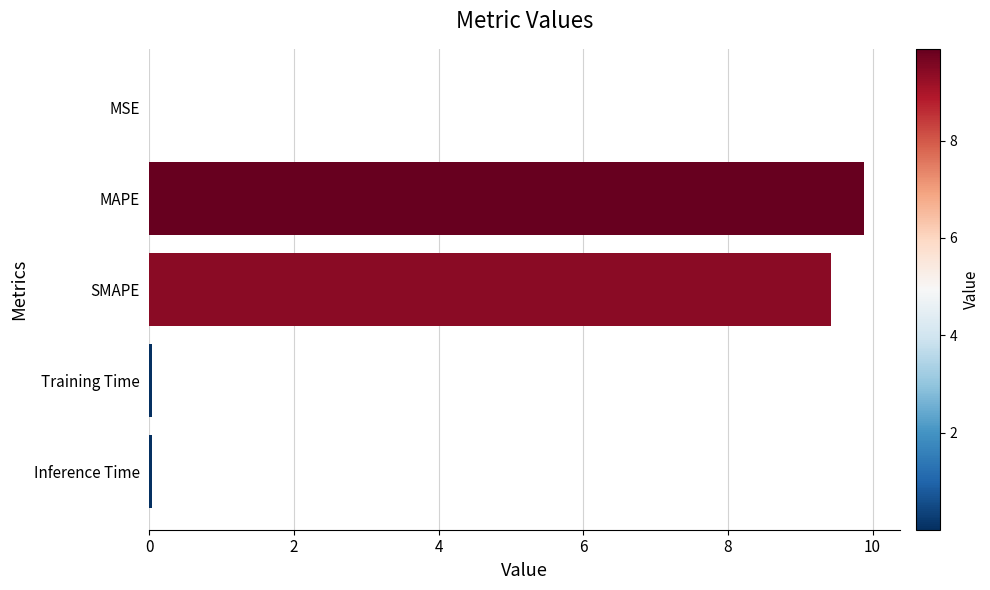

What is the approximate value at SMAPE?

9.4